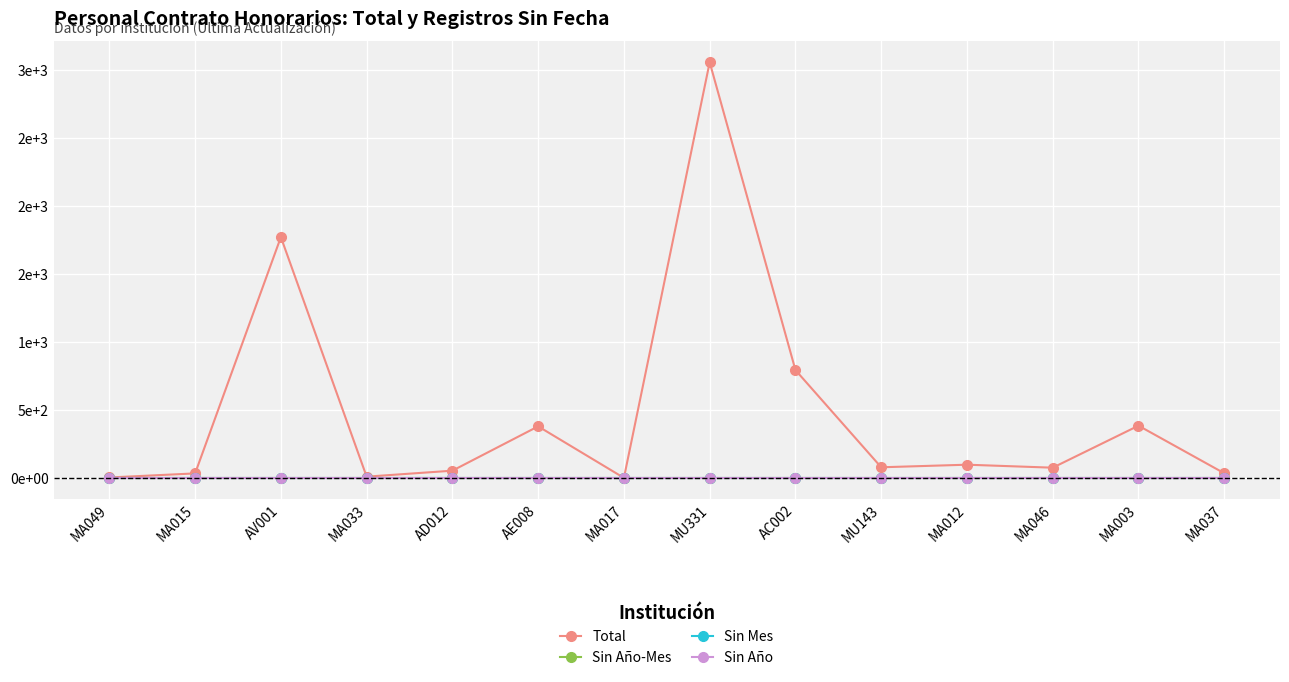

Is this an area chart (filled region under the line)?

No